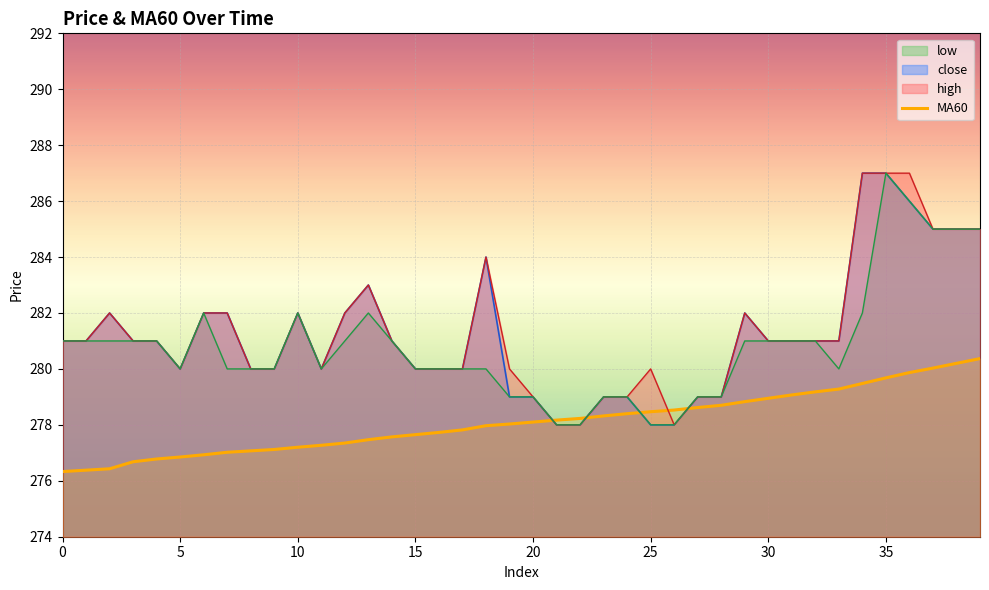

Does the chart display data point markers on the line(s)?

No